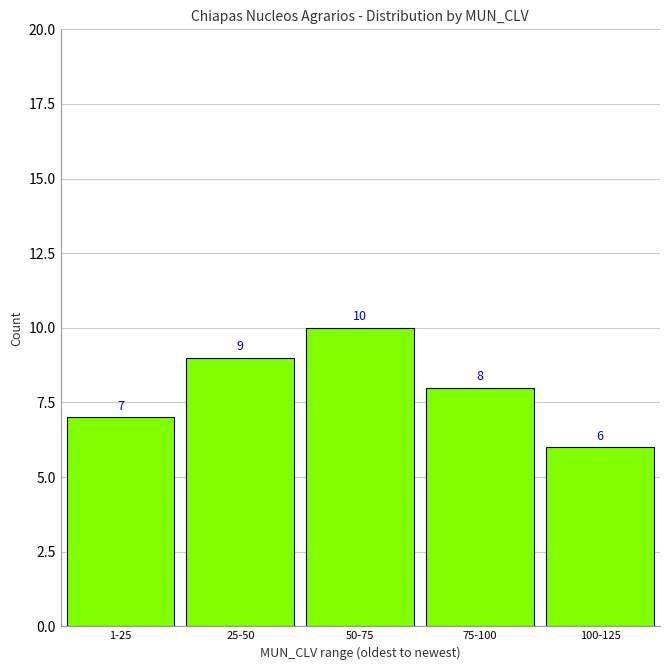

Reading left to right, extract all data points from this chart.

1-25=7	25-50=9	50-75=10	75-100=8	100-125=6